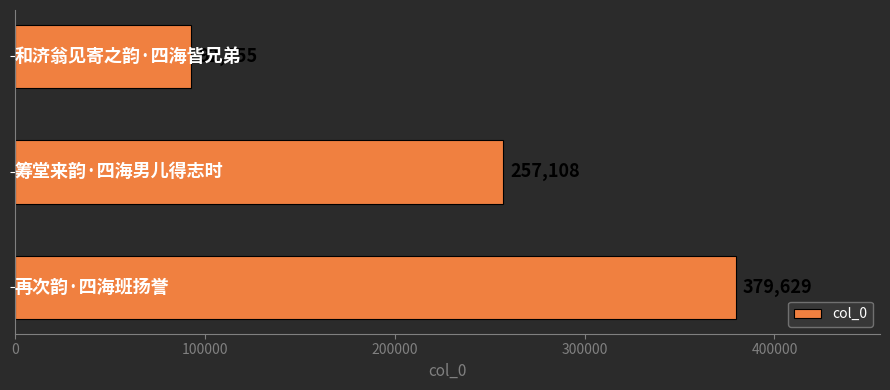

How many data points are less than 257108?

1